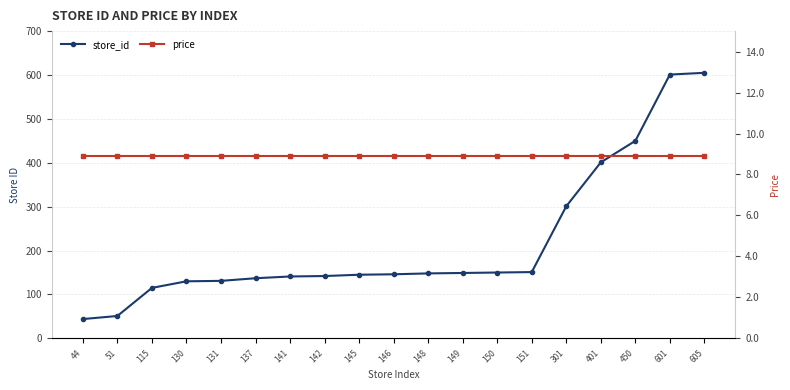

At how many categories does at least one series exceed 326?

4